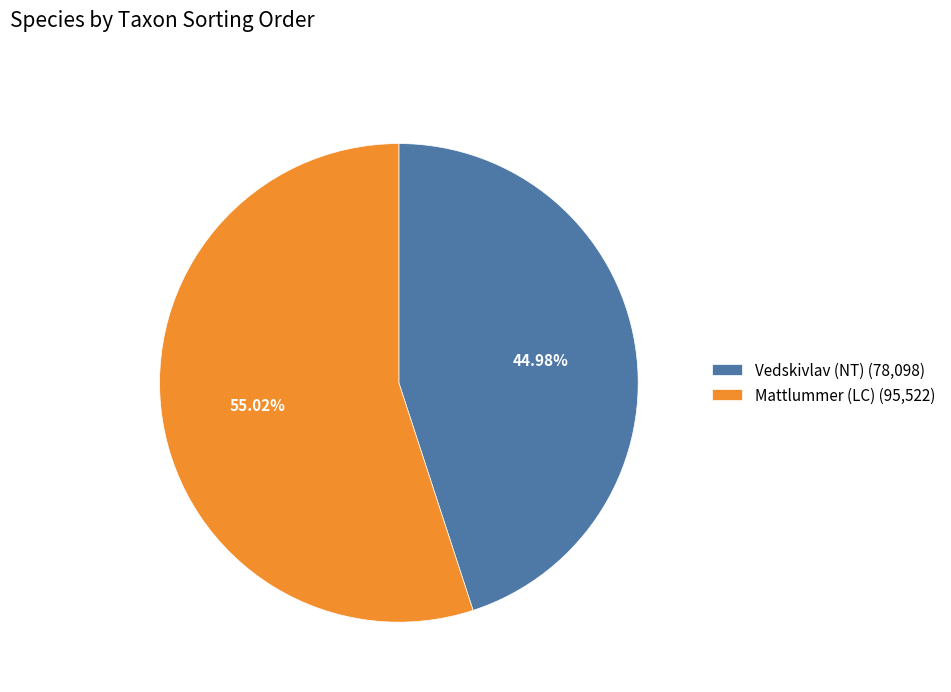

Is it true that Vedskivlav (NT) is 53% of the pie?

False